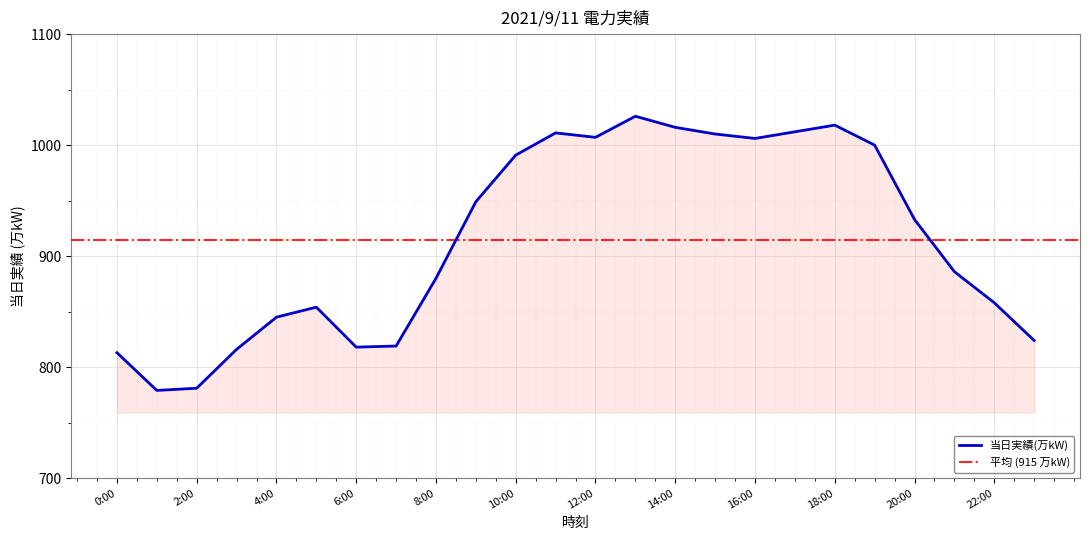

The chart shows a value of 330 at 5:00. True or false?

False